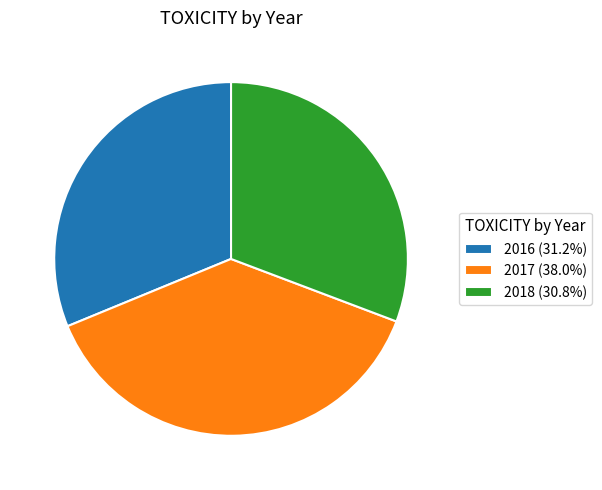

Do 2017 (38.0%) and 2016 (31.2%) together represent more than half of the pie?

Yes